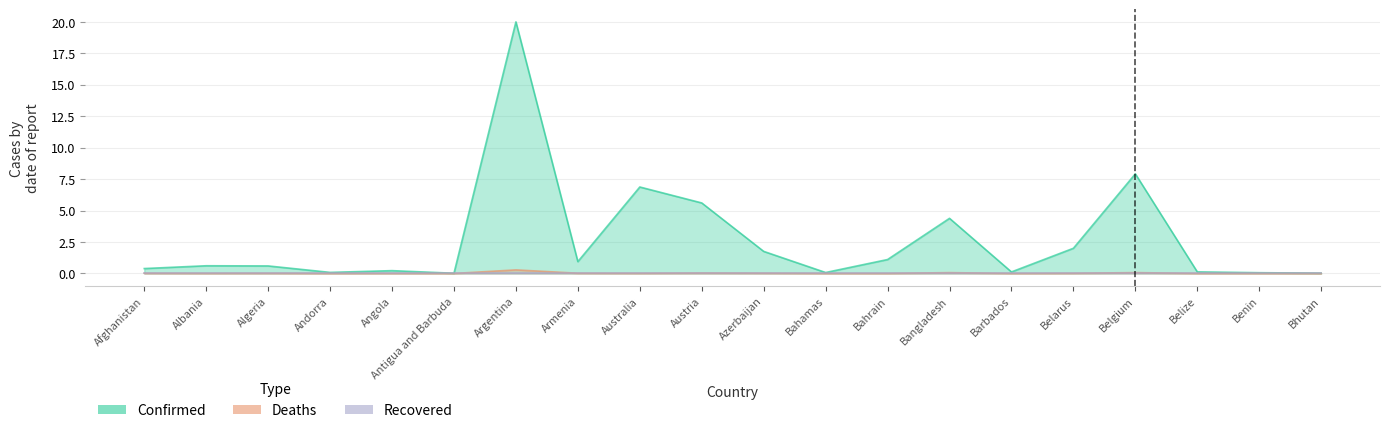

Which series has the largest total across all categories?

Confirmed